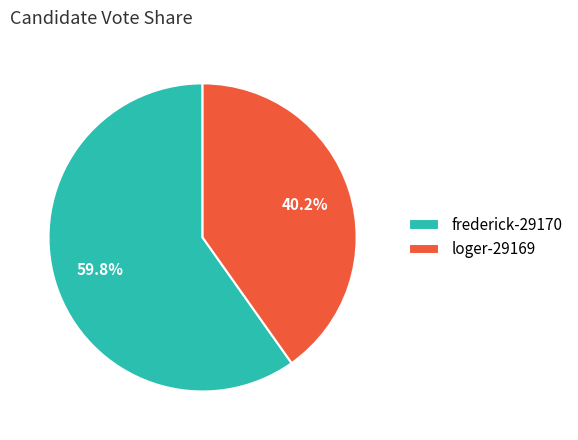

Which category has the smallest portion of the pie?

loger-29169